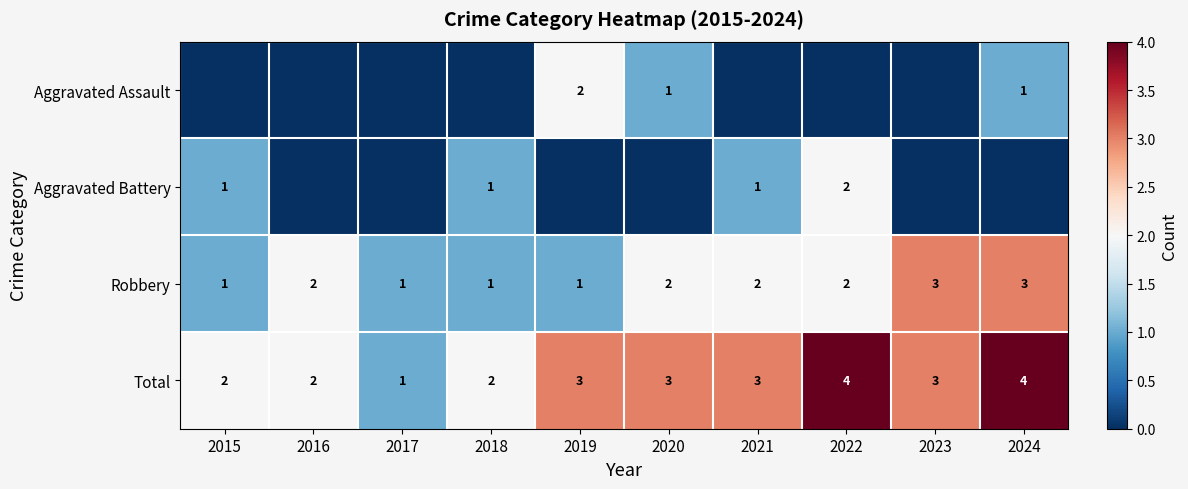

The value of Total at 2023 is 2. True or false?

False